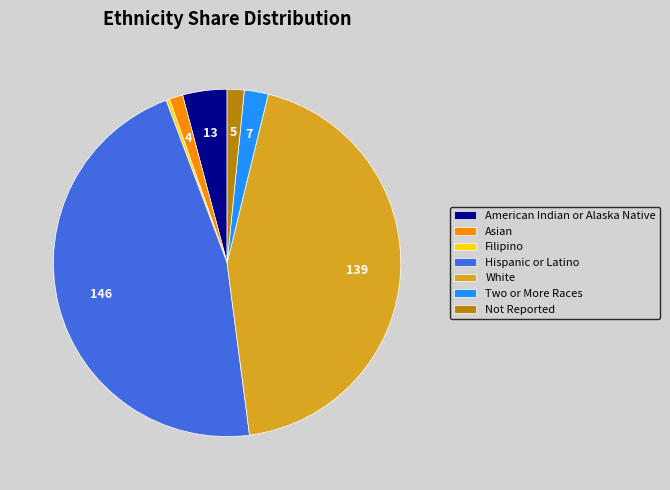

Which has a higher value, White or Filipino?

White